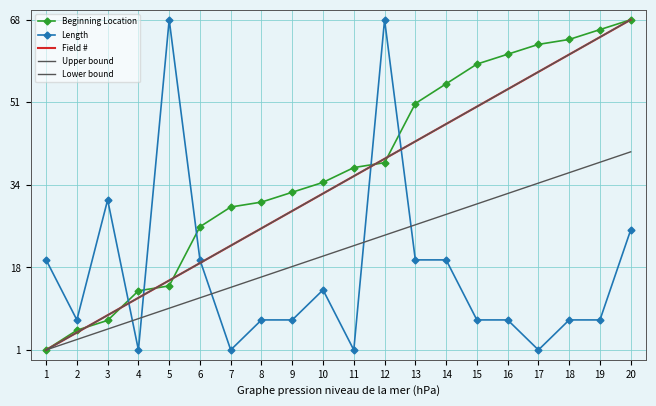

Between 10 and 18, which series saw the biggest shift?

Beginning Location